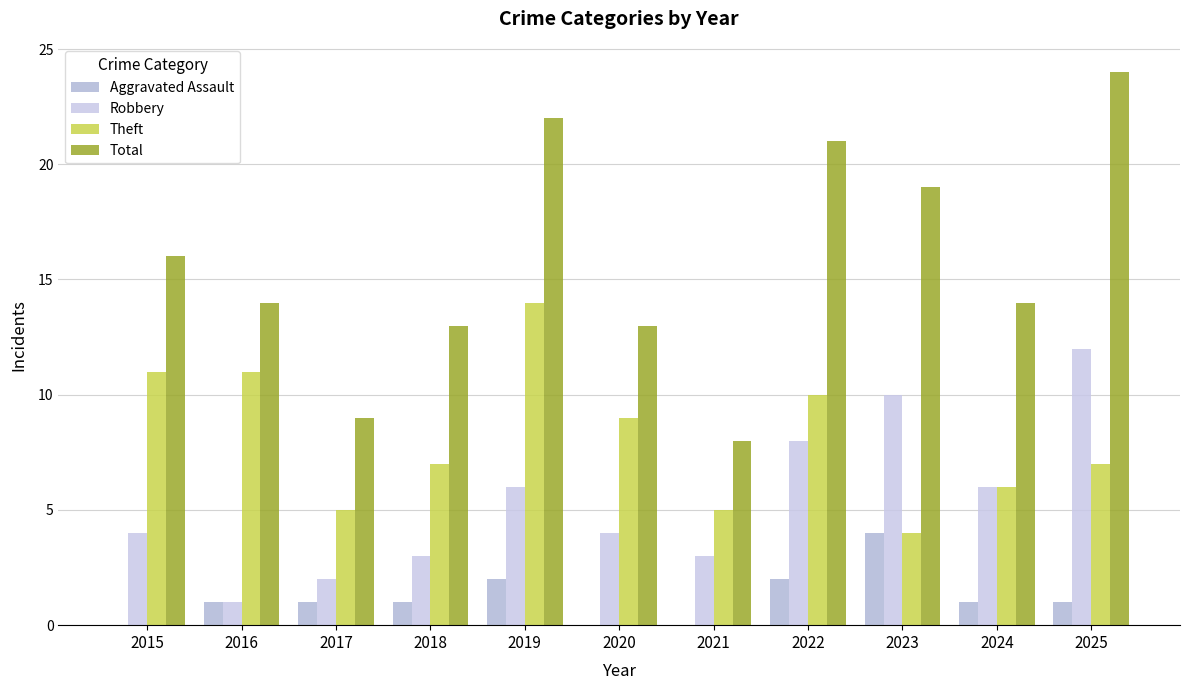

What are all the series names shown in the legend?

Aggravated Assault, Robbery, Theft, Total